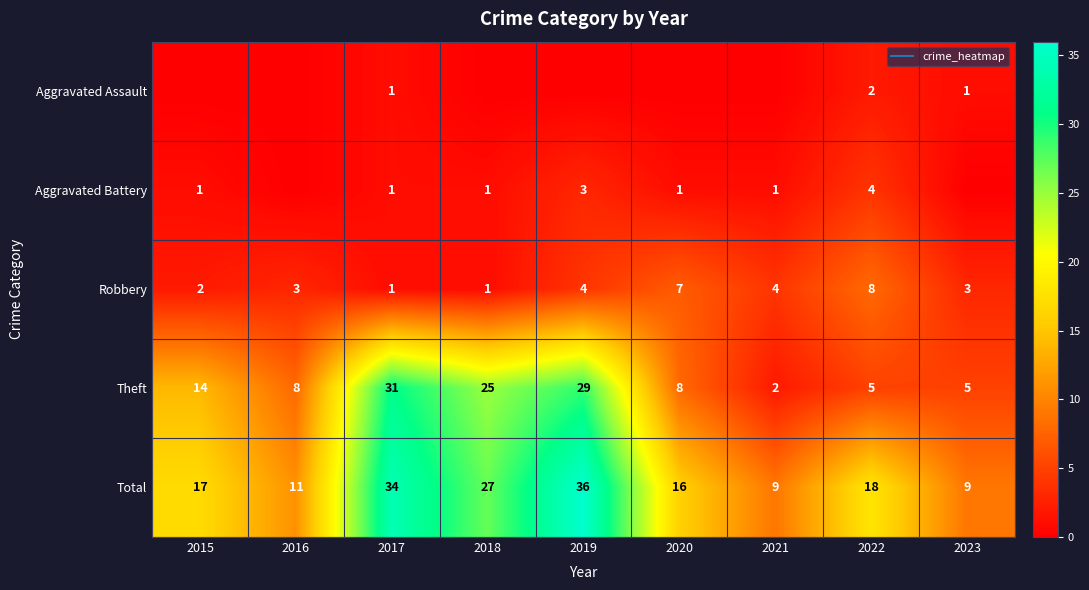

How many data points does each series have?

9